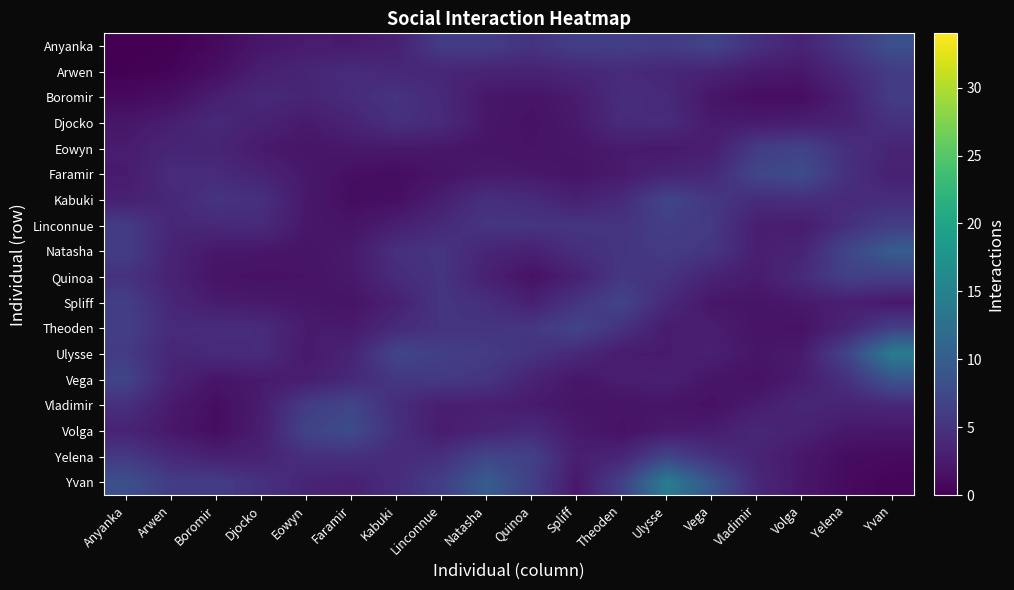

Reading right to left, list all the values displayed in this chart.

Anyanka: Yvan=8.3	Yelena=5.6	Volga=3.4	Vladimir=4.7	Vega=6.9	Ulysse=5.9	Theoden=6.4	Spliff=6.3	Quinoa=5.0	Natasha=6.1	Linconnue=6.0	Kabuki=3.1	Faramir=2.5	Eowyn=2.6	Djocko=2.1	Boromir=0.8	Arwen=0.1	Anyanka=0.0
Arwen: Yvan=6.0	Yelena=4.0	Volga=2.2	Vladimir=2.4	Vega=3.3	Ulysse=3.6	Theoden=4.1	Spliff=3.7	Quinoa=3.3	Natasha=3.4	Linconnue=3.7	Kabuki=3.8	Faramir=4.2	Eowyn=3.6	Djocko=2.9	Boromir=1.4	Arwen=0.4	Anyanka=0.1
Boromir: Yvan=6.1	Yelena=3.0	Volga=1.2	Vladimir=1.2	Vega=2.0	Ulysse=4.1	Theoden=4.4	Spliff=2.6	Quinoa=1.8	Natasha=2.1	Linconnue=3.9	Kabuki=5.1	Faramir=4.2	Eowyn=3.5	Djocko=4.0	Boromir=2.8	Arwen=1.4	Anyanka=0.8
Djocko: Yvan=4.8	Yelena=3.2	Volga=2.8	Vladimir=2.6	Vega=2.4	Ulysse=4.3	Theoden=4.2	Spliff=2.4	Quinoa=1.6	Natasha=2.1	Linconnue=4.1	Kabuki=4.7	Faramir=3.4	Eowyn=2.4	Djocko=3.2	Boromir=4.0	Arwen=2.9	Anyanka=2.1
Eowyn: Yvan=3.5	Yelena=4.6	Volga=6.8	Vladimir=6.0	Vega=2.8	Ulysse=2.3	Theoden=2.5	Spliff=2.1	Quinoa=1.7	Natasha=1.8	Linconnue=2.2	Kabuki=2.3	Faramir=2.3	Eowyn=1.9	Djocko=2.4	Boromir=3.5	Arwen=3.6	Anyanka=2.6
Faramir: Yvan=3.1	Yelena=4.7	Volga=7.9	Vladimir=7.1	Vega=3.9	Ulysse=3.4	Theoden=2.4	Spliff=1.8	Quinoa=2.3	Natasha=2.4	Linconnue=1.8	Kabuki=1.2	Faramir=1.4	Eowyn=2.3	Djocko=3.4	Boromir=4.2	Arwen=4.2	Anyanka=2.5
Kabuki: Yvan=4.4	Yelena=4.1	Volga=4.6	Vladimir=4.3	Vega=5.5	Ulysse=7.0	Theoden=4.2	Spliff=3.0	Quinoa=4.2	Natasha=4.7	Linconnue=2.9	Kabuki=1.4	Faramir=1.2	Eowyn=2.3	Djocko=4.7	Boromir=5.1	Arwen=3.8	Anyanka=3.1
Linconnue: Yvan=6.3	Yelena=4.6	Volga=2.6	Vladimir=2.9	Vega=5.7	Ulysse=6.3	Theoden=5.1	Spliff=5.2	Quinoa=5.2	Natasha=5.2	Linconnue=4.0	Kabuki=2.9	Faramir=1.8	Eowyn=2.2	Djocko=4.1	Boromir=3.9	Arwen=3.7	Anyanka=6.0
Natasha: Yvan=9.9	Yelena=7.1	Volga=3.4	Vladimir=2.9	Vega=5.3	Ulysse=5.9	Theoden=5.2	Spliff=4.5	Quinoa=3.1	Natasha=3.5	Linconnue=5.2	Kabuki=4.7	Faramir=2.4	Eowyn=1.8	Djocko=2.1	Boromir=2.1	Arwen=3.4	Anyanka=6.1
Quinoa: Yvan=6.3	Yelena=6.5	Volga=4.2	Vladimir=2.5	Vega=3.3	Ulysse=5.1	Theoden=5.4	Spliff=3.1	Quinoa=1.6	Natasha=3.1	Linconnue=5.2	Kabuki=4.2	Faramir=2.3	Eowyn=1.7	Djocko=1.6	Boromir=1.8	Arwen=3.3	Anyanka=5.0
Spliff: Yvan=2.2	Yelena=2.9	Volga=2.4	Vladimir=1.9	Vega=2.1	Ulysse=3.9	Theoden=6.9	Spliff=5.2	Quinoa=3.1	Natasha=4.5	Linconnue=5.2	Kabuki=3.0	Faramir=1.8	Eowyn=2.1	Djocko=2.4	Boromir=2.6	Arwen=3.7	Anyanka=6.3
Theoden: Yvan=6.4	Yelena=3.6	Volga=1.6	Vladimir=1.8	Vega=2.7	Ulysse=2.5	Theoden=4.9	Spliff=6.9	Quinoa=5.4	Natasha=5.2	Linconnue=5.1	Kabuki=4.2	Faramir=2.4	Eowyn=2.5	Djocko=4.2	Boromir=4.4	Arwen=4.1	Anyanka=6.4
Ulysse: Yvan=14.2	Yelena=6.9	Volga=2.5	Vladimir=2.0	Vega=3.0	Ulysse=2.4	Theoden=2.5	Spliff=3.9	Quinoa=5.1	Natasha=5.9	Linconnue=6.3	Kabuki=7.0	Faramir=3.4	Eowyn=2.3	Djocko=4.3	Boromir=4.1	Arwen=3.6	Anyanka=5.9
Vega: Yvan=8.8	Yelena=4.8	Volga=2.7	Vladimir=1.6	Vega=2.0	Ulysse=3.0	Theoden=2.7	Spliff=2.1	Quinoa=3.3	Natasha=5.3	Linconnue=5.7	Kabuki=5.5	Faramir=3.9	Eowyn=2.8	Djocko=2.4	Boromir=2.0	Arwen=3.3	Anyanka=6.9
Vladimir: Yvan=3.8	Yelena=3.4	Volga=3.8	Vladimir=2.6	Vega=1.6	Ulysse=2.0	Theoden=1.8	Spliff=1.9	Quinoa=2.5	Natasha=2.9	Linconnue=2.9	Kabuki=4.3	Faramir=7.1	Eowyn=6.0	Djocko=2.6	Boromir=1.2	Arwen=2.4	Anyanka=4.7
Volga: Yvan=2.1	Yelena=2.2	Volga=3.2	Vladimir=3.8	Vega=2.7	Ulysse=2.5	Theoden=1.6	Spliff=2.4	Quinoa=4.2	Natasha=3.4	Linconnue=2.6	Kabuki=4.6	Faramir=7.9	Eowyn=6.8	Djocko=2.8	Boromir=1.2	Arwen=2.2	Anyanka=3.4
Yelena: Yvan=1.0	Yelena=1.1	Volga=2.2	Vladimir=3.4	Vega=4.8	Ulysse=6.9	Theoden=3.6	Spliff=2.9	Quinoa=6.5	Natasha=7.1	Linconnue=4.6	Kabuki=4.1	Faramir=4.7	Eowyn=4.6	Djocko=3.2	Boromir=3.0	Arwen=4.0	Anyanka=5.6
Yvan: Yvan=0.5	Yelena=1.0	Volga=2.1	Vladimir=3.8	Vega=8.8	Ulysse=14.2	Theoden=6.4	Spliff=2.2	Quinoa=6.3	Natasha=9.9	Linconnue=6.3	Kabuki=4.4	Faramir=3.1	Eowyn=3.5	Djocko=4.8	Boromir=6.1	Arwen=6.0	Anyanka=8.3